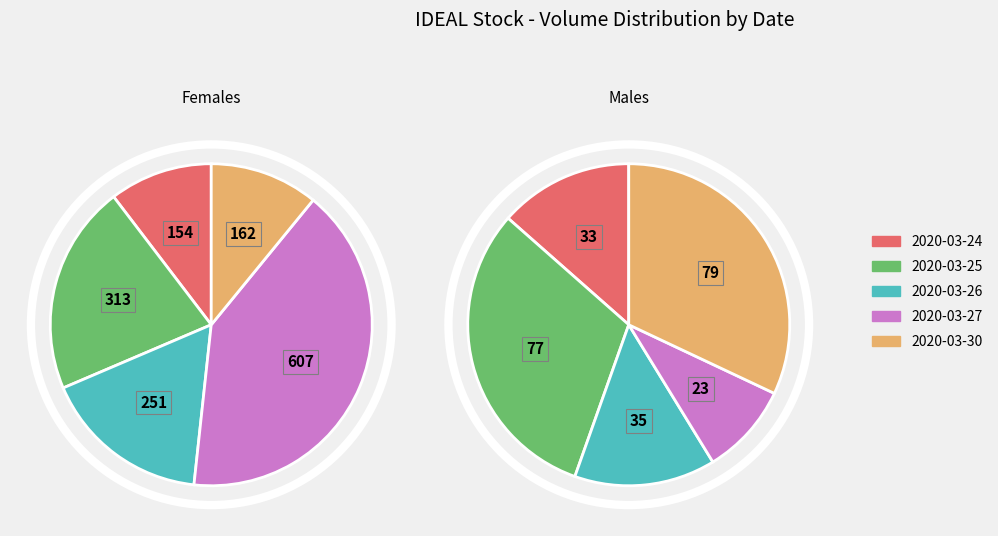

Do 2020-03-26 and 2020-03-25 together represent more than half of the pie?

No